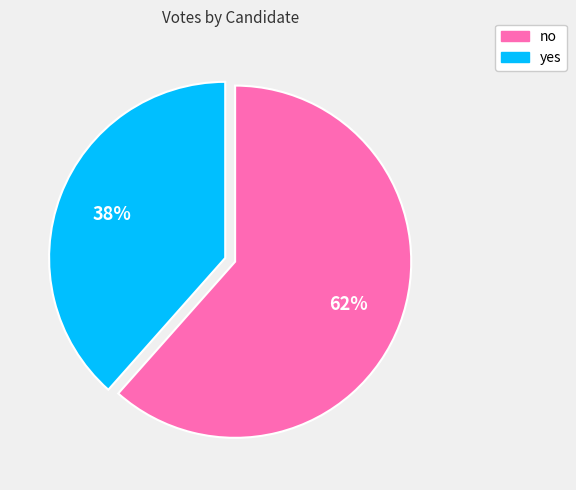

Is no the majority of the pie?

Yes